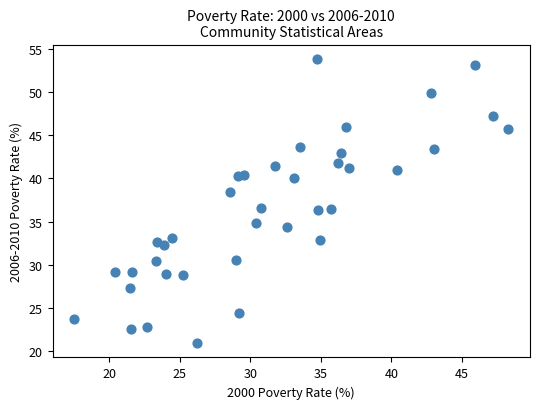

What is the range of Y values (max minus min)?

33.0